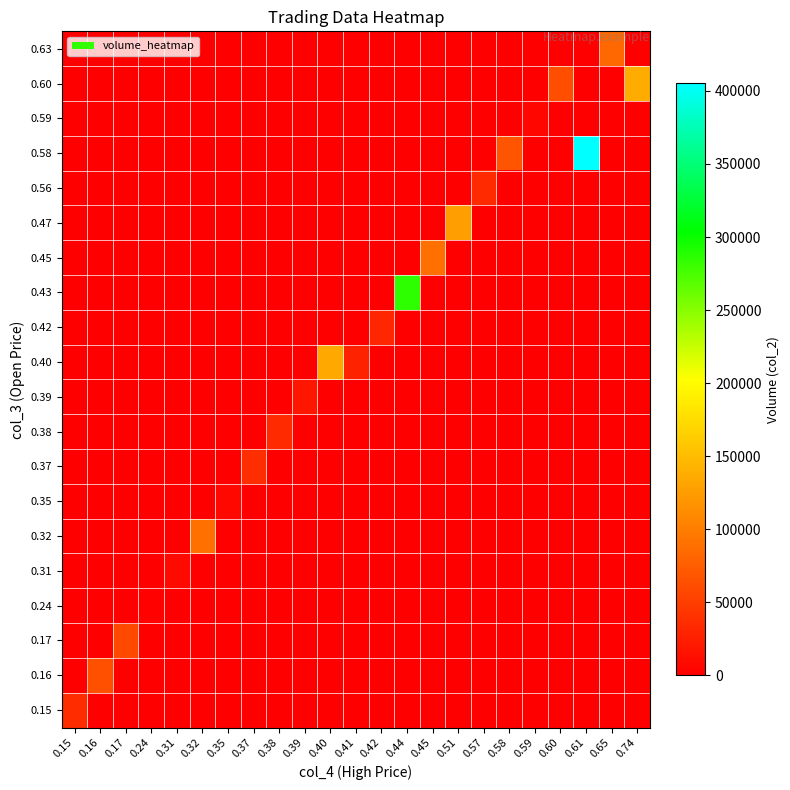

What is the difference between the highest and lowest values at 0.45?

89550